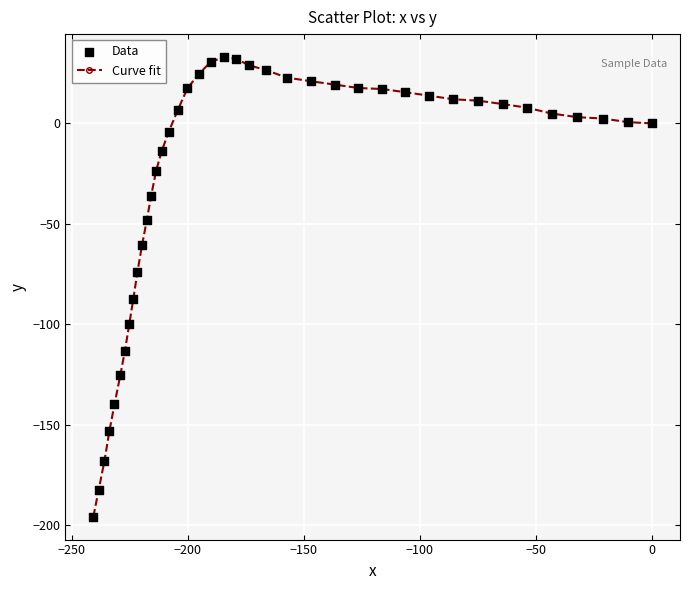

What is the greatest value displayed?

33.0